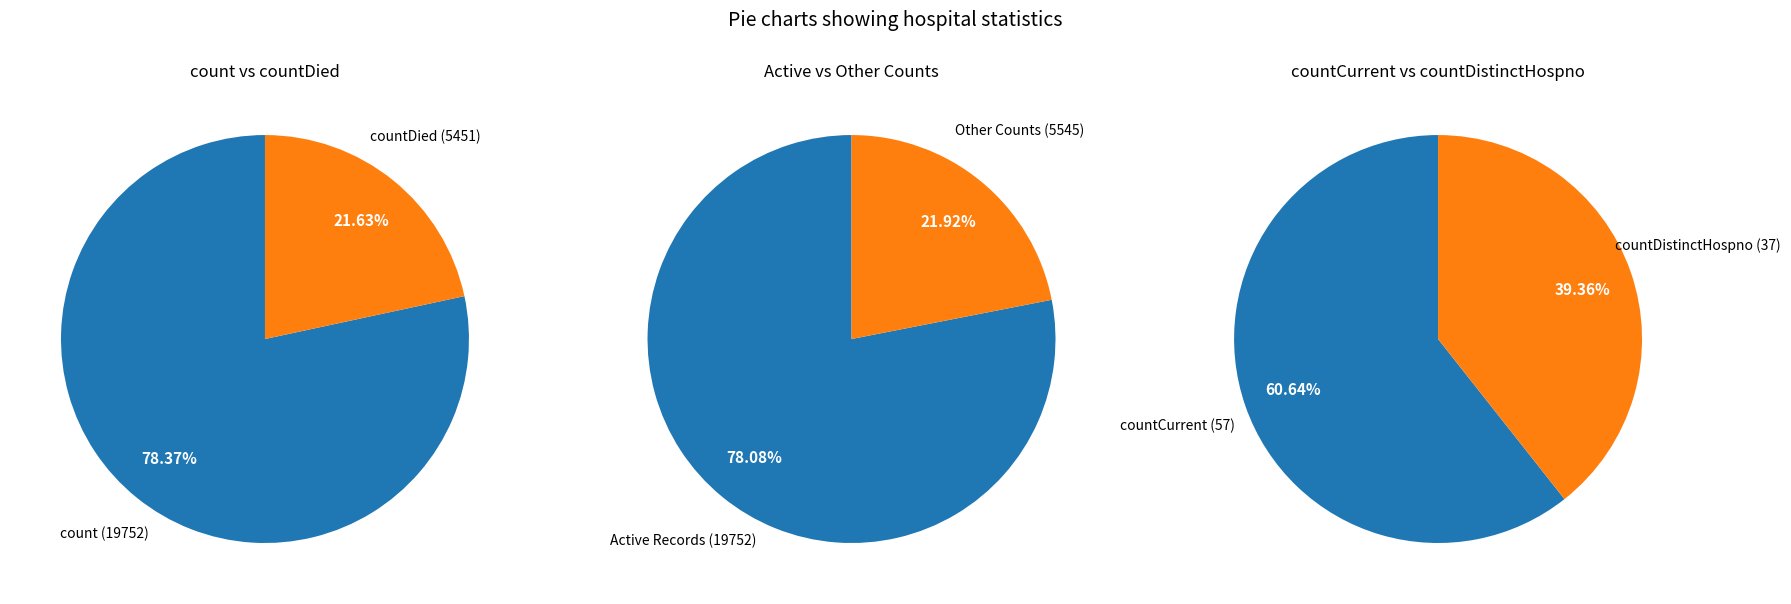

Which category has the biggest portion of the pie?

count